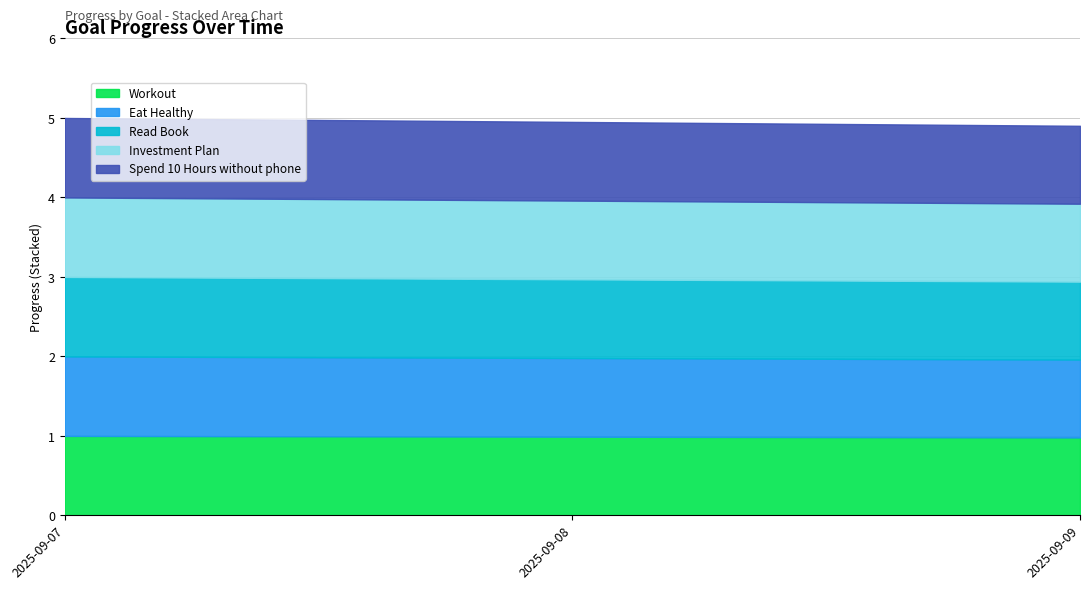

What is the sum of all Eat Healthy values?

3.0